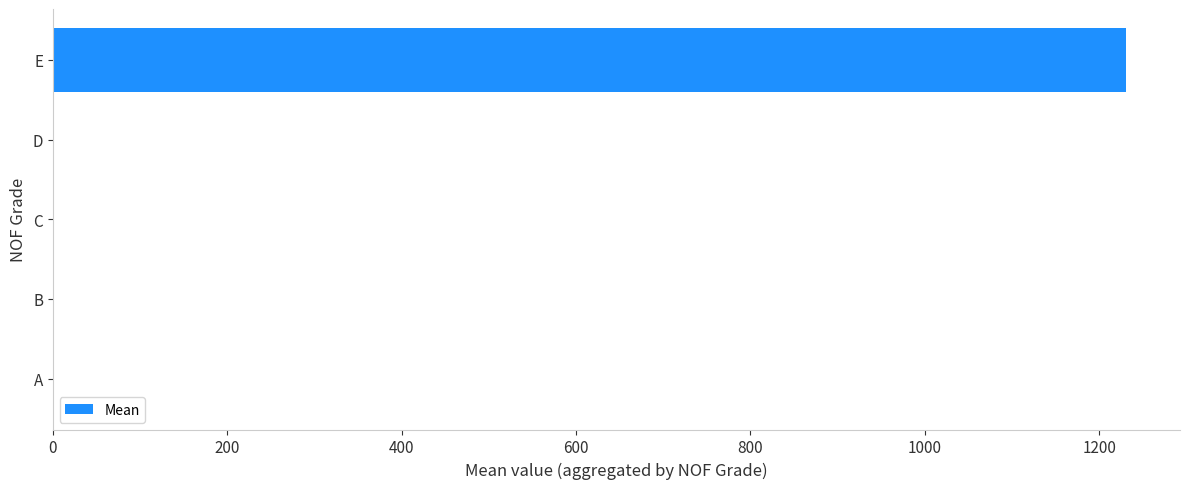

Is it true that the value at A is 0.0?

True